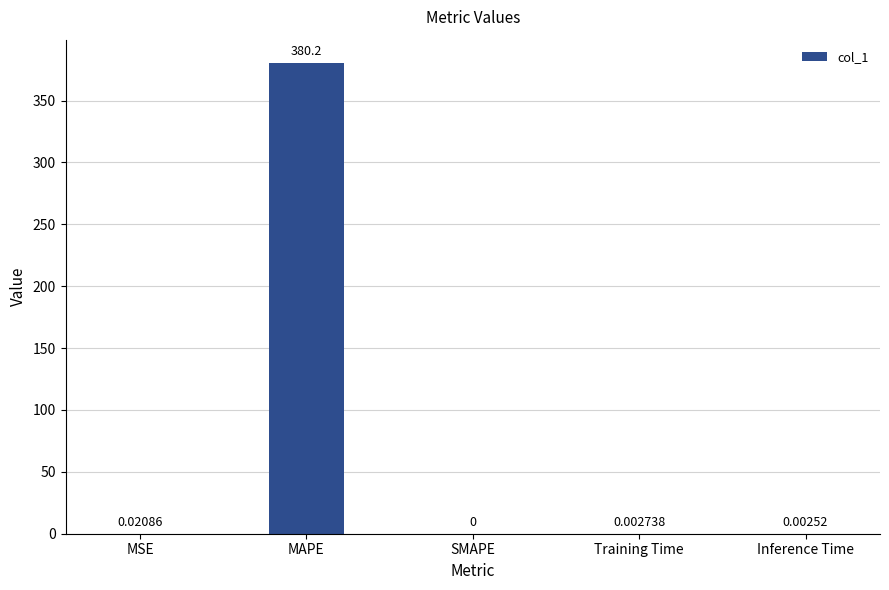

What is the change in value from MSE to MAPE?

+380.2